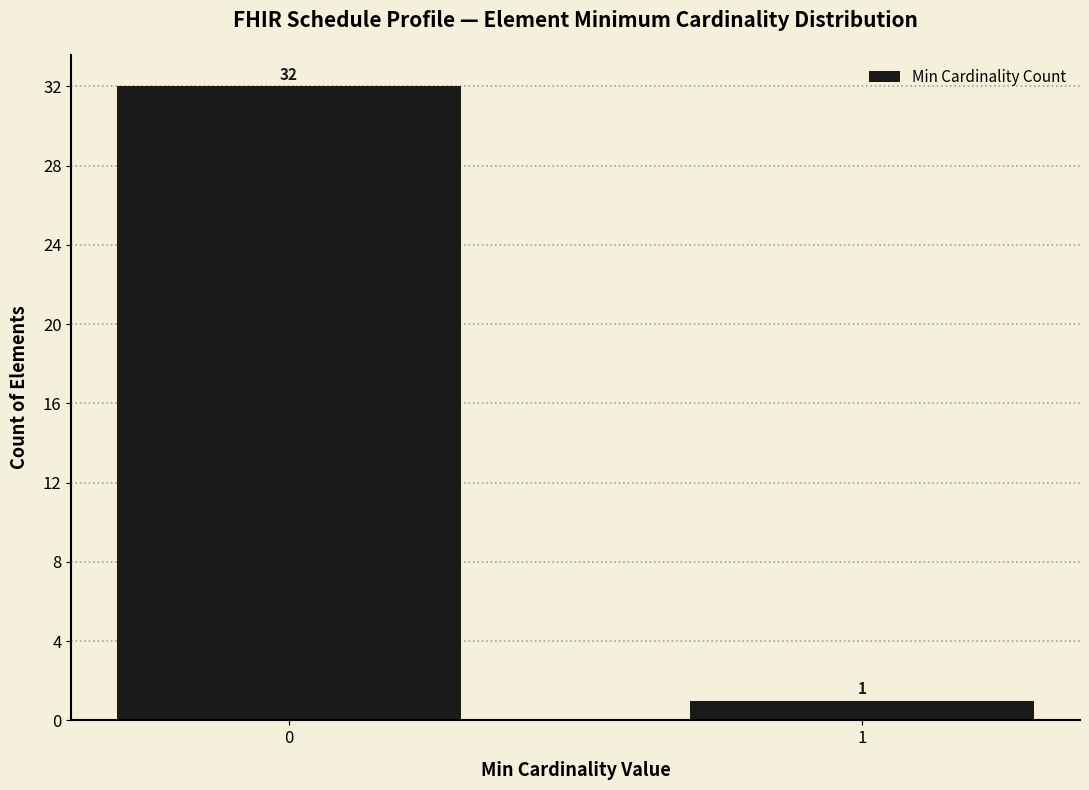

Reading left to right, list all the values displayed in this chart.

0=32	1=1